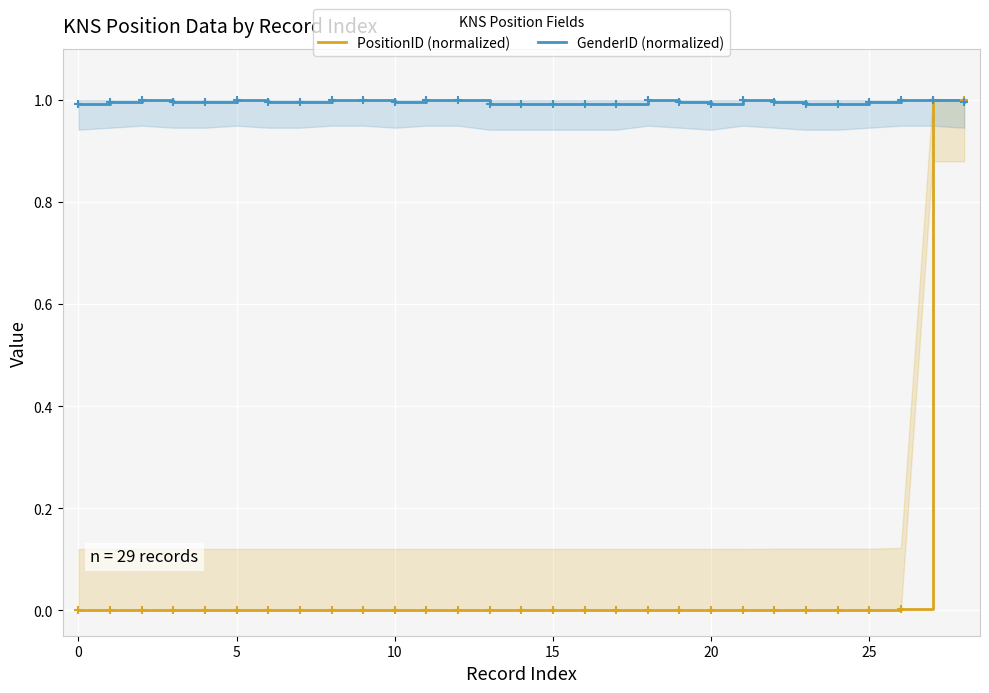

True or false: PositionID (normalized) and GenderID (normalized) cross at least once.

True